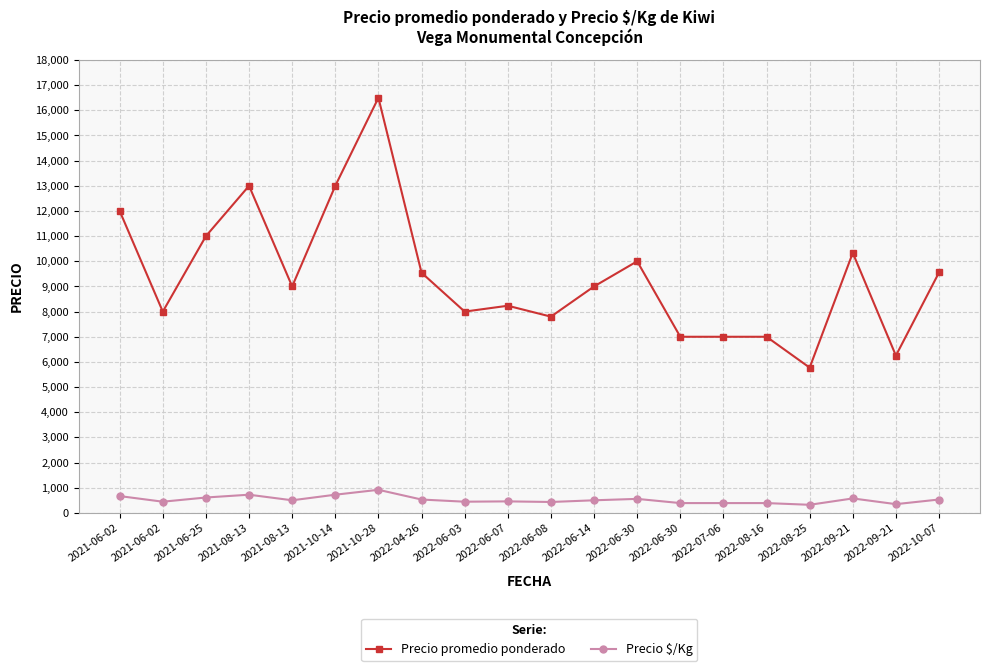

At which category does Precio $/Kg reach its first local valley?

2021-06-02